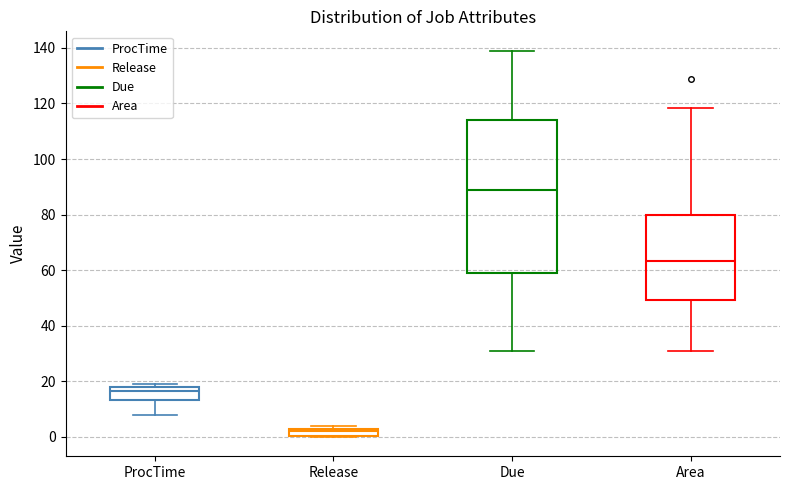

Which box is the tallest, from its lower edge to its upper edge?

Due